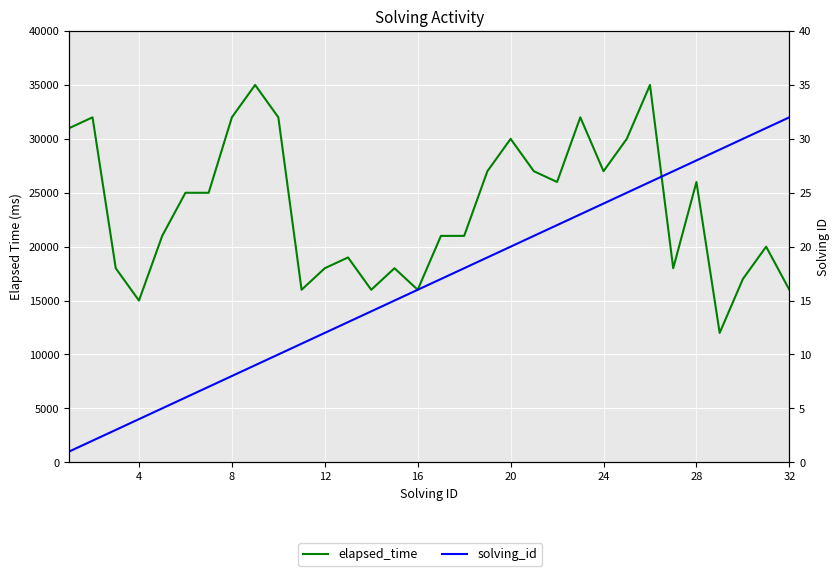

Does the chart display data point markers on the line(s)?

No